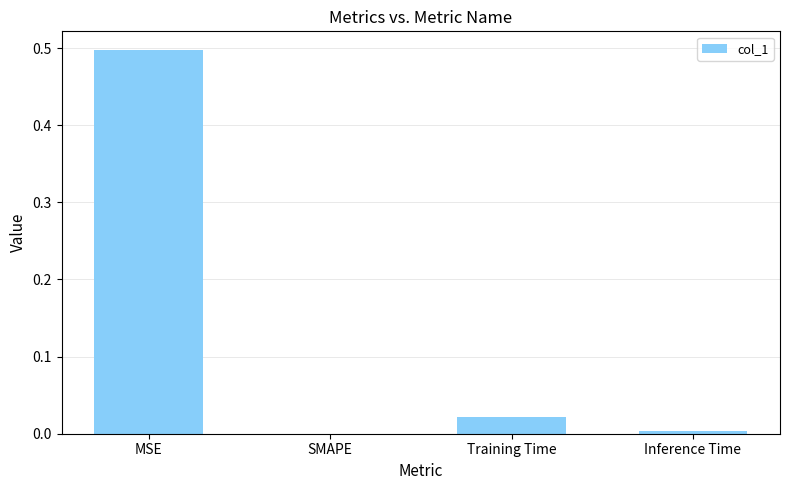

True or false: the data shows 0.5 at MSE.

True